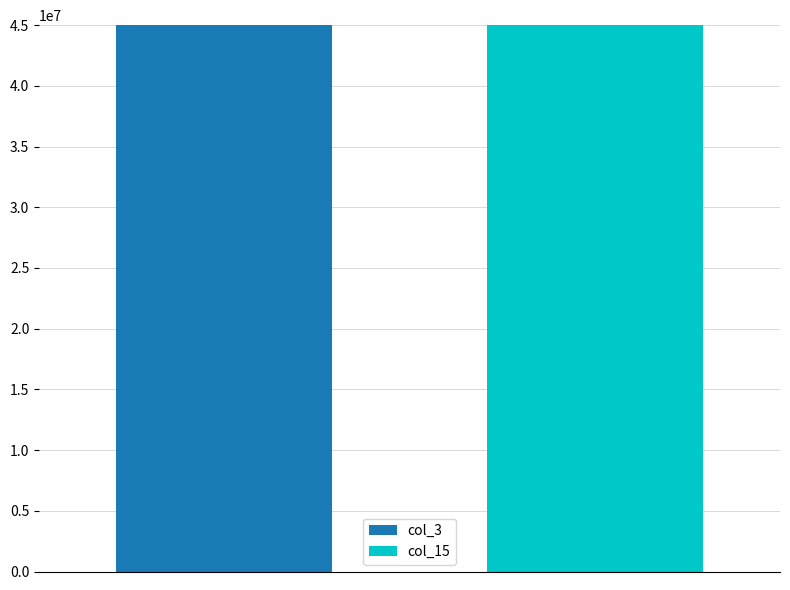

How many bars are there in each group?

2